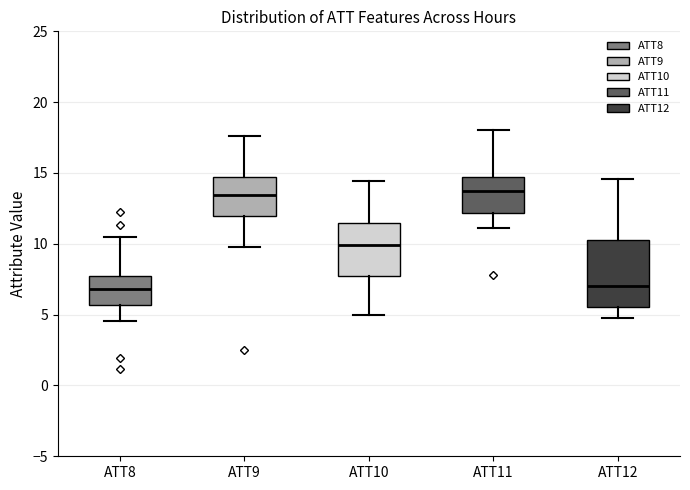

Where is the lower edge of the box for ATT10 on the y-axis? The values are not printed on the chart, so give them approximately, as read against the axis.

7.5